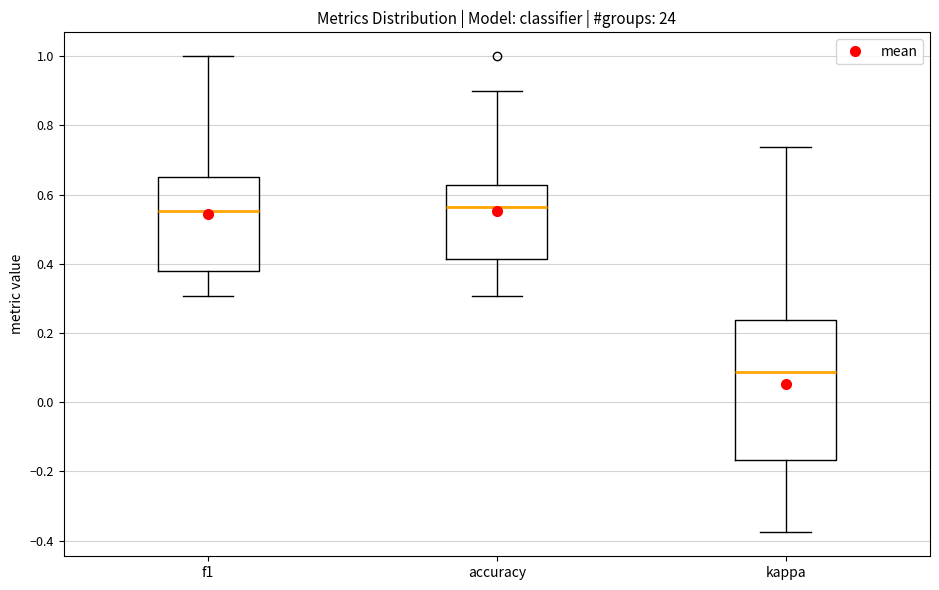

Reading left to right, transcribe this box plot: for each box, give where its median line is, the range the box spans, and where its two whiskers end, as read against the y-axis. The values are not printed on the chart, so give them approximately, as read against the axis.

f1: median 0.56, box 0.38 to 0.66, whiskers 0.30 to 1.00
accuracy: median 0.56, box 0.42 to 0.62, whiskers 0.30 to 0.90
kappa: median 0.08, box -0.16 to 0.24, whiskers -0.38 to 0.74